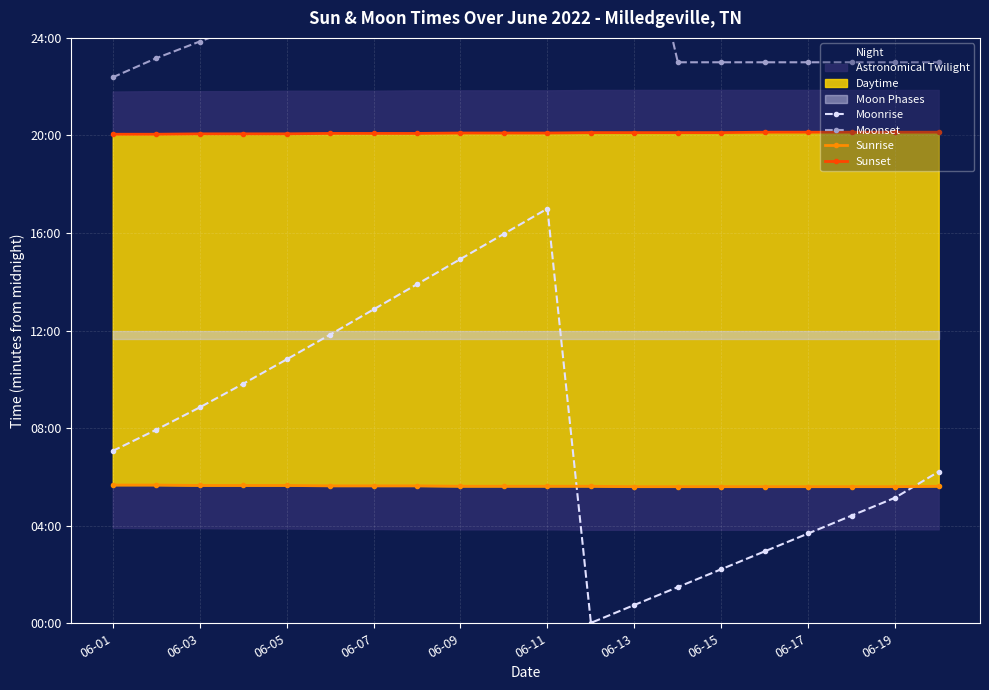

True or false: Sunrise and Sunset intersect in this chart.

False